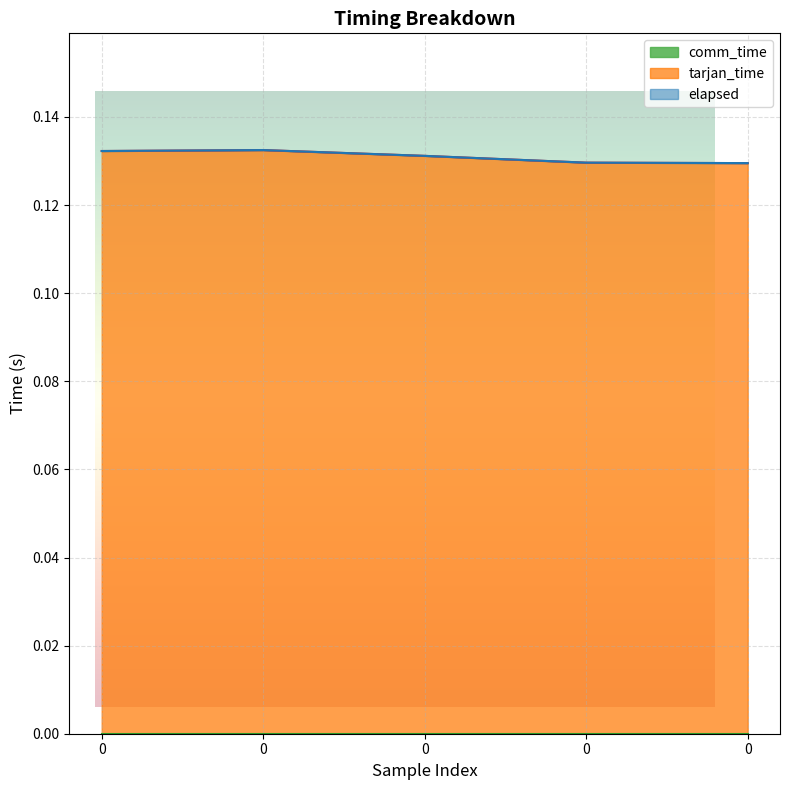

What is the total value across all series at 0?

0.3